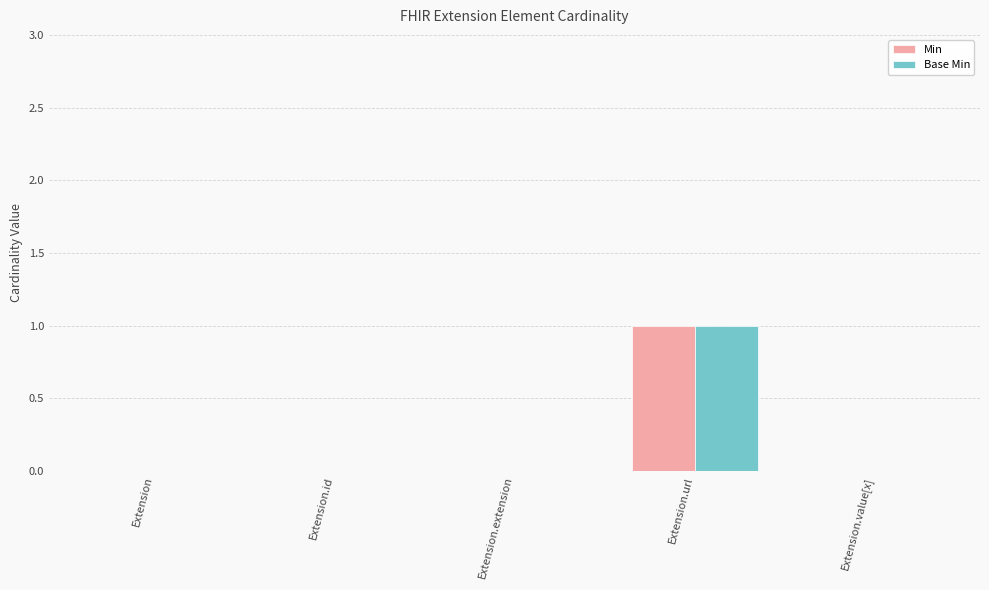

Is the value of Base Min at Extension.url greater than the value of Min at Extension.extension?

Yes